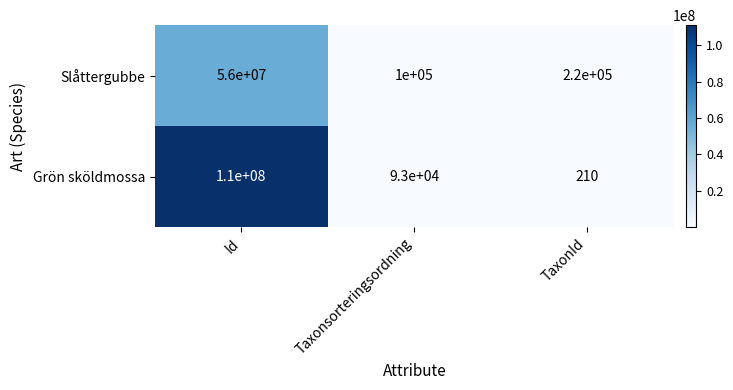

True or false: Grön sköldmossa has a value of 93000 at Taxonsorteringsordning.

True